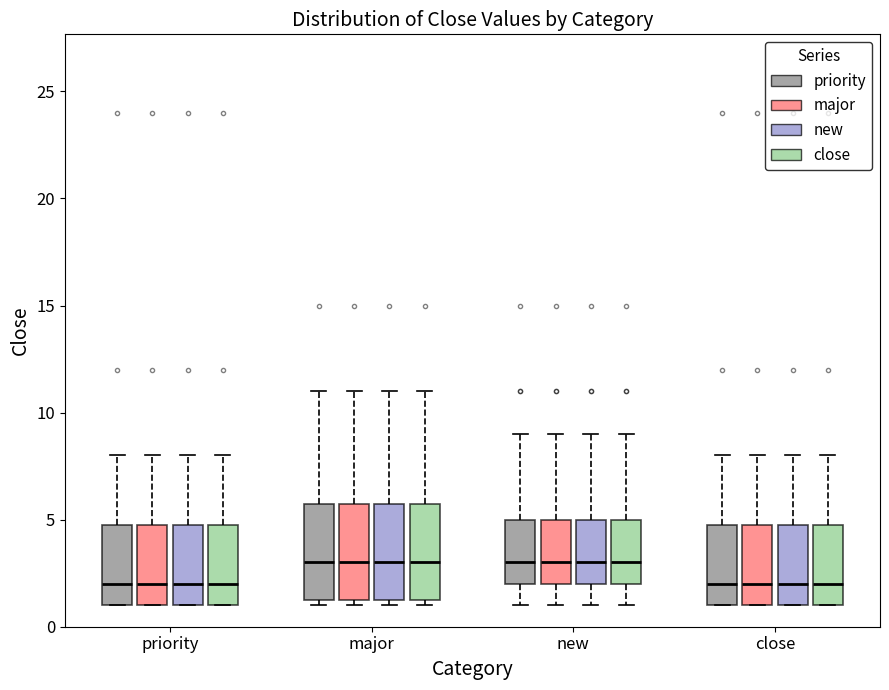

Reading left to right, read every box against the y-axis: the position of its median line, the range the box covers, and the ends of its whiskers. The values are not printed on the chart, so give them approximately, as read against the axis.

priority (priority): median 2.0, box 1.0 to 5.0, whiskers 1.0 to 8.0
priority (major): median 2.0, box 1.0 to 5.0, whiskers 1.0 to 8.0
priority (new): median 2.0, box 1.0 to 5.0, whiskers 1.0 to 8.0
priority (close): median 2.0, box 1.0 to 5.0, whiskers 1.0 to 8.0
major (priority): median 3.0, box 1.5 to 6.0, whiskers 1.0 to 11.0
major (major): median 3.0, box 1.5 to 6.0, whiskers 1.0 to 11.0
major (new): median 3.0, box 1.5 to 6.0, whiskers 1.0 to 11.0
major (close): median 3.0, box 1.5 to 6.0, whiskers 1.0 to 11.0
new (priority): median 3.0, box 2.0 to 5.0, whiskers 1.0 to 9.0
new (major): median 3.0, box 2.0 to 5.0, whiskers 1.0 to 9.0
new (new): median 3.0, box 2.0 to 5.0, whiskers 1.0 to 9.0
new (close): median 3.0, box 2.0 to 5.0, whiskers 1.0 to 9.0
close (priority): median 2.0, box 1.0 to 5.0, whiskers 1.0 to 8.0
close (major): median 2.0, box 1.0 to 5.0, whiskers 1.0 to 8.0
close (new): median 2.0, box 1.0 to 5.0, whiskers 1.0 to 8.0
close (close): median 2.0, box 1.0 to 5.0, whiskers 1.0 to 8.0